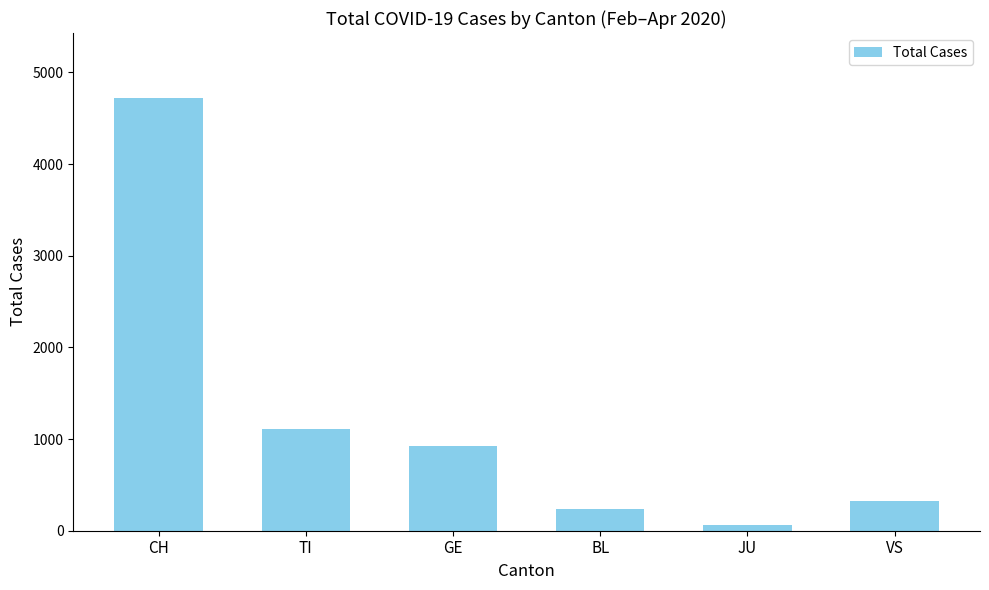

List the labels in order of value, largest first.

CH, TI, GE, VS, BL, JU